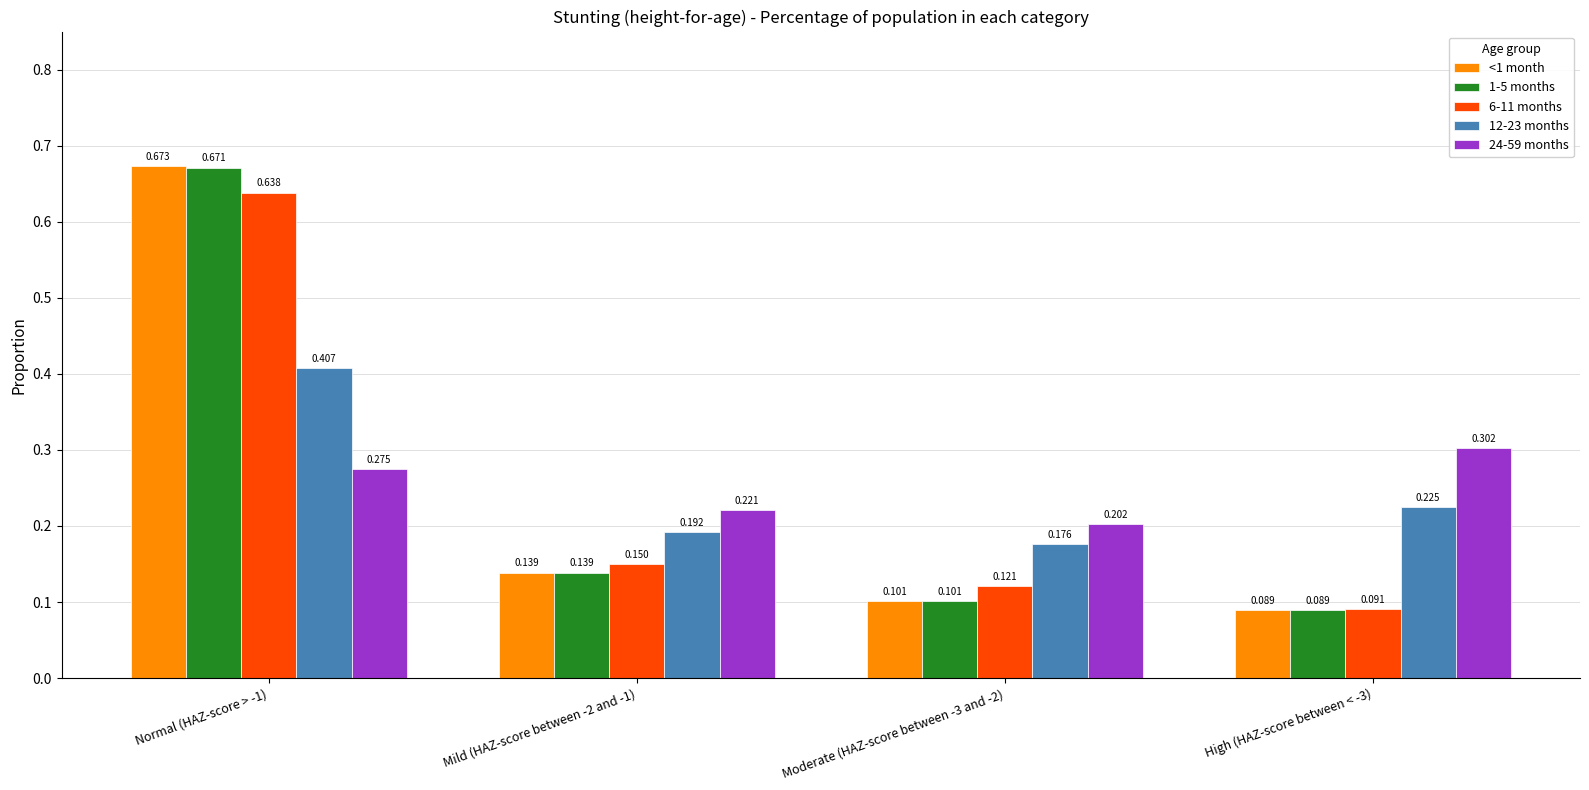

Is the value of 12-23 months at Mild (HAZ-score between -2 and -1) greater than the value of 1-5 months at Mild (HAZ-score between -2 and -1)?

Yes